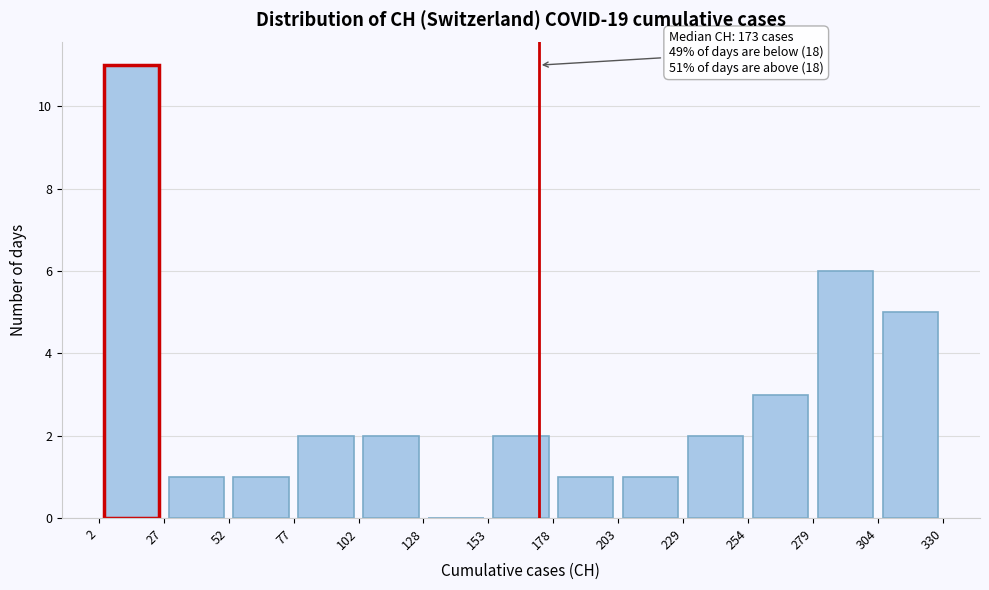

Which range on the x-axis has the tallest bar?

2 to 27